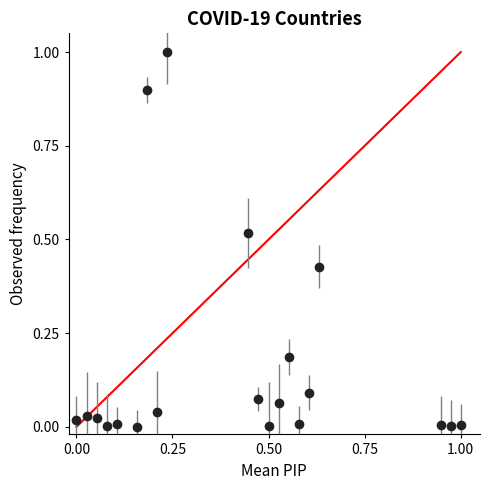

What is the value of the 9th point from the left?

1.0